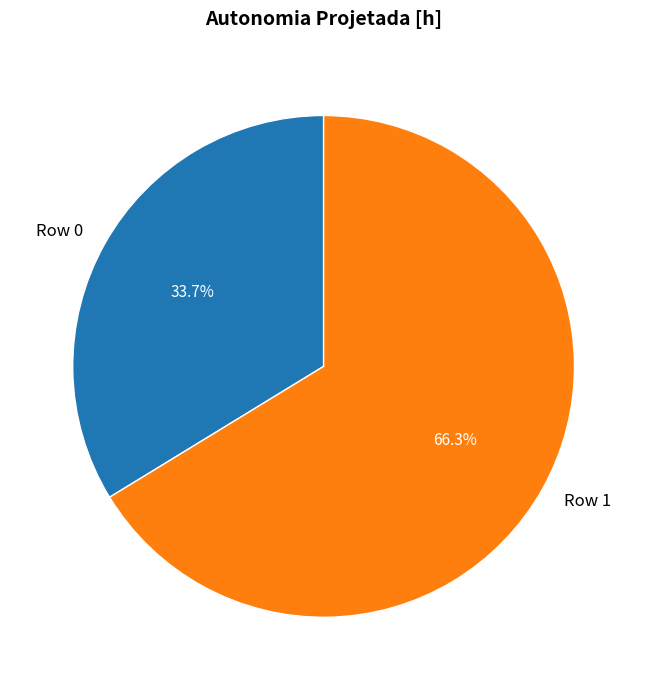

To the nearest percent, what is the average slice percentage?

50%